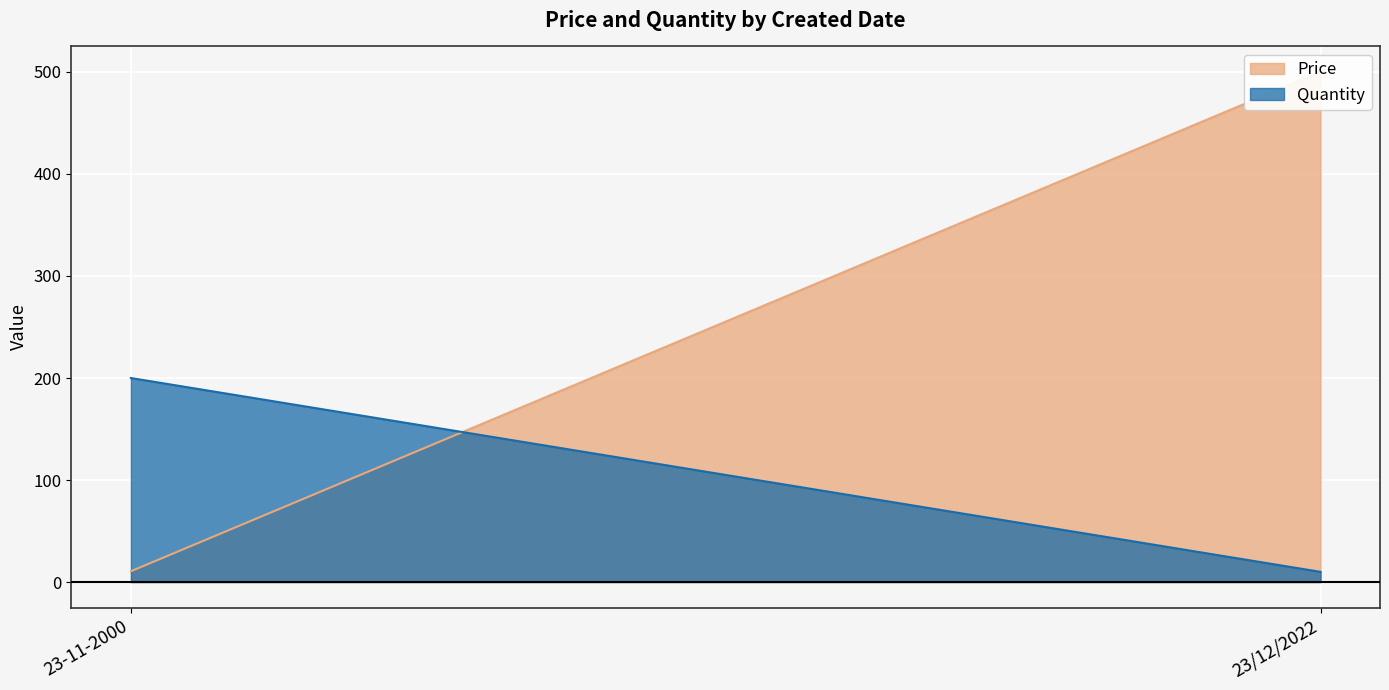

What is the value of the Price point at the 1st from the left?

10.6